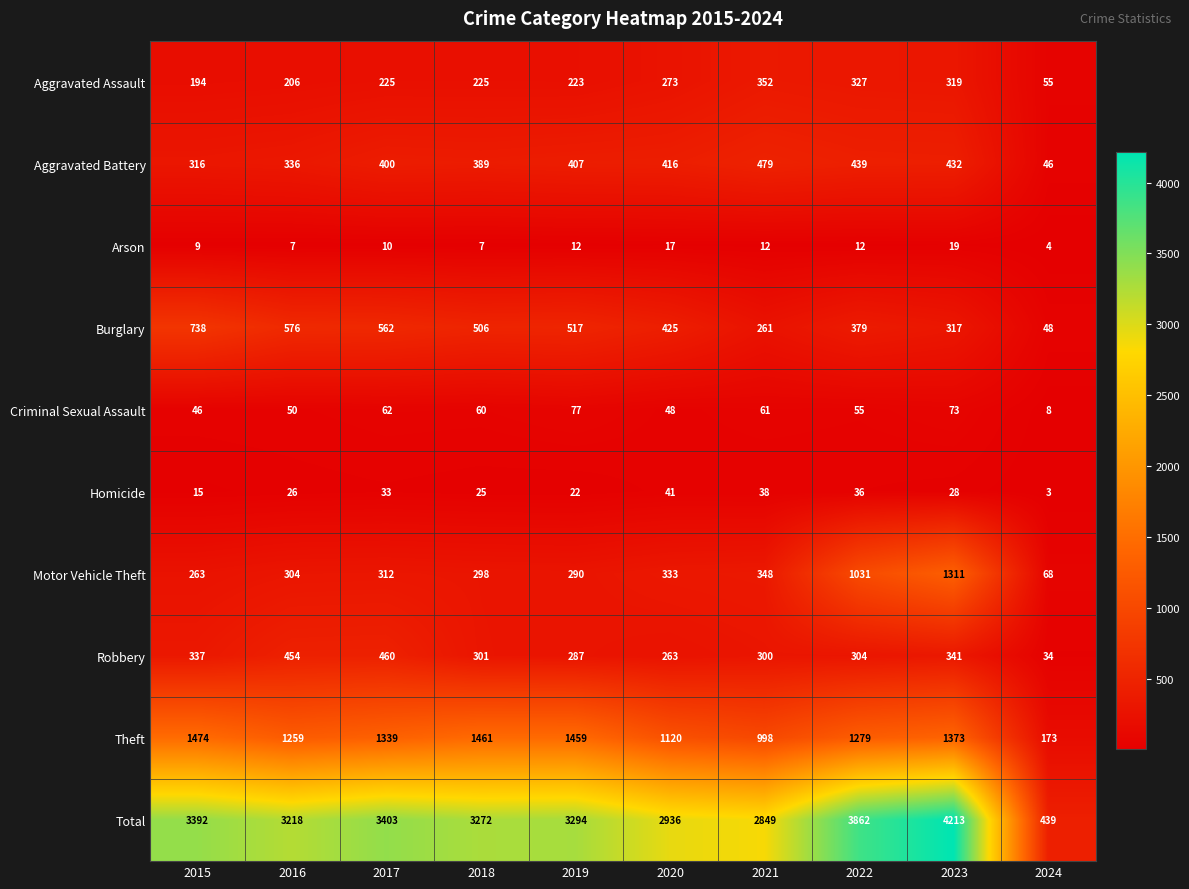

Which series has the largest range (max minus min)?

Total